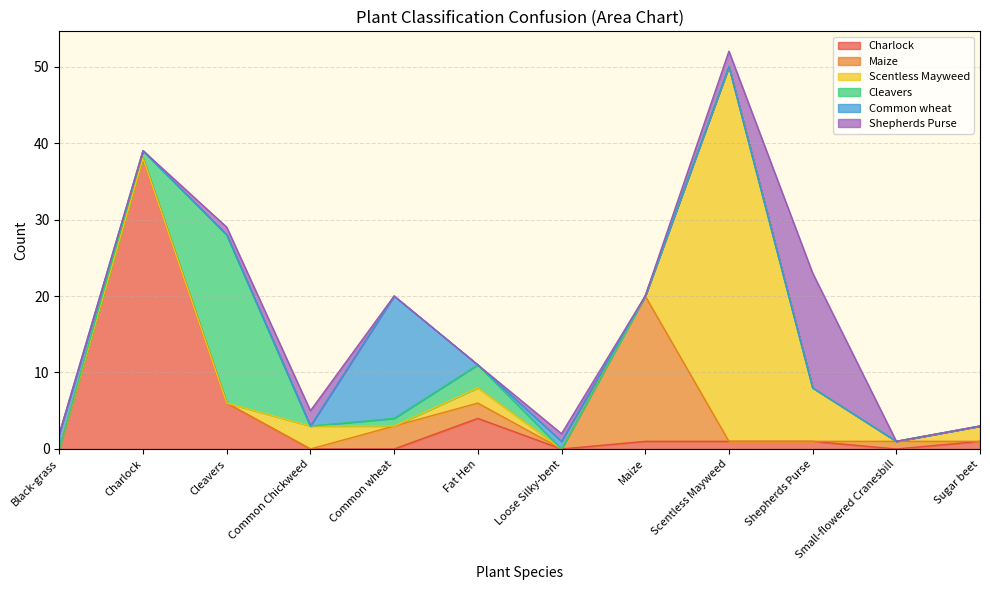

What is the label of the 7th point from the left?

Loose Silky-bent